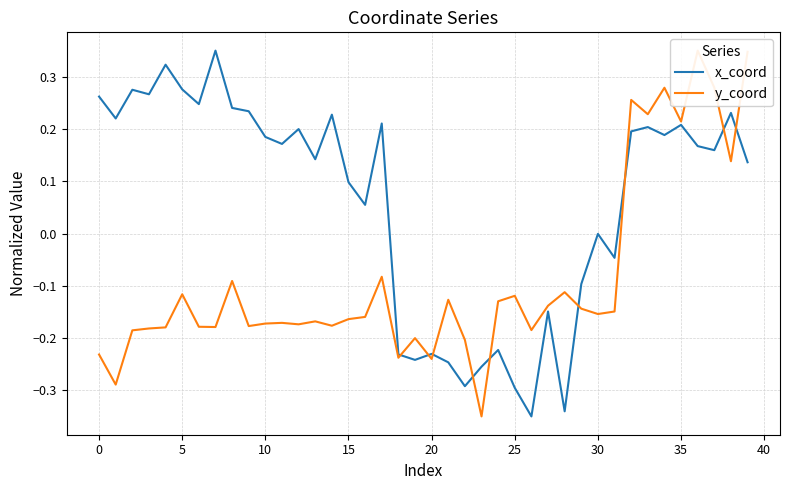

How many categories are shown in the chart?

40